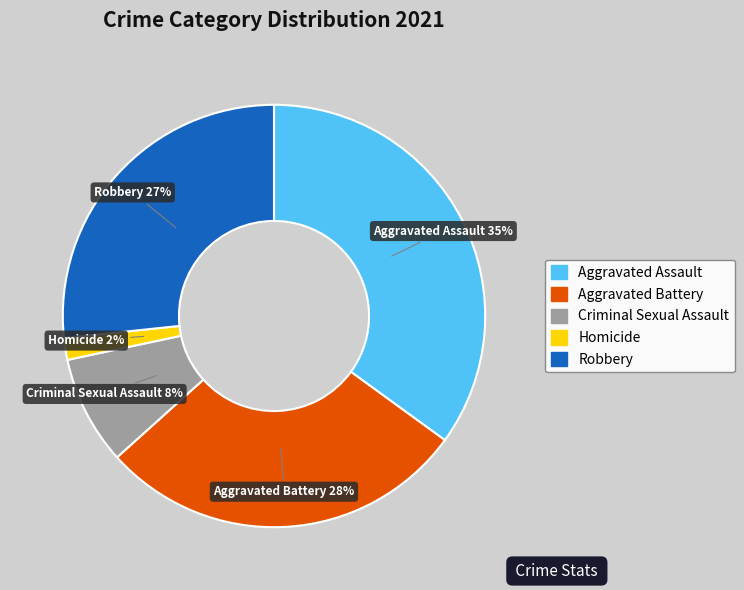

What is the largest slice in the pie chart?

Aggravated Assault